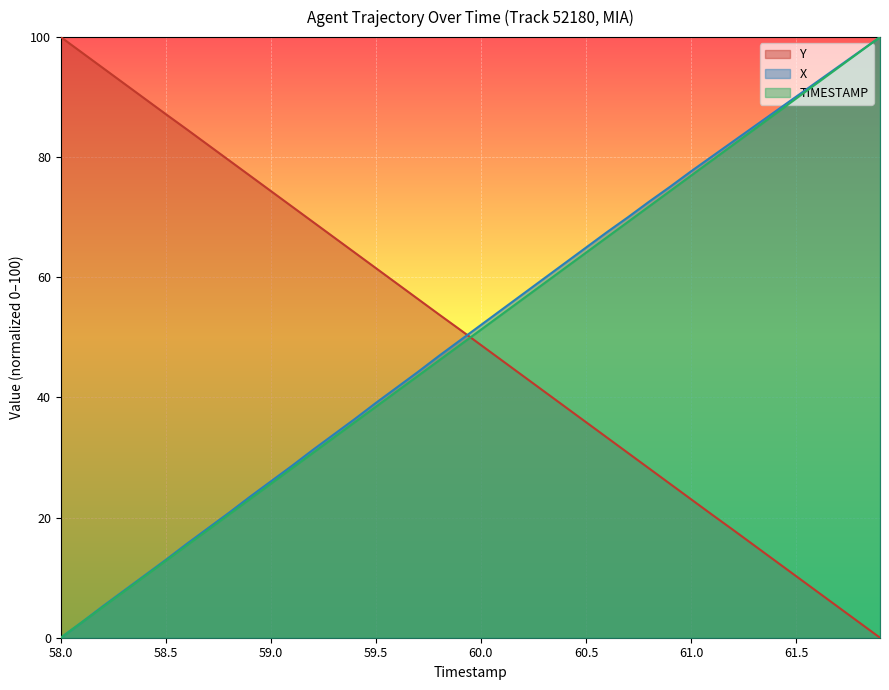

The TIMESTAMP series shows 76.0 at 60.0. True or false?

False